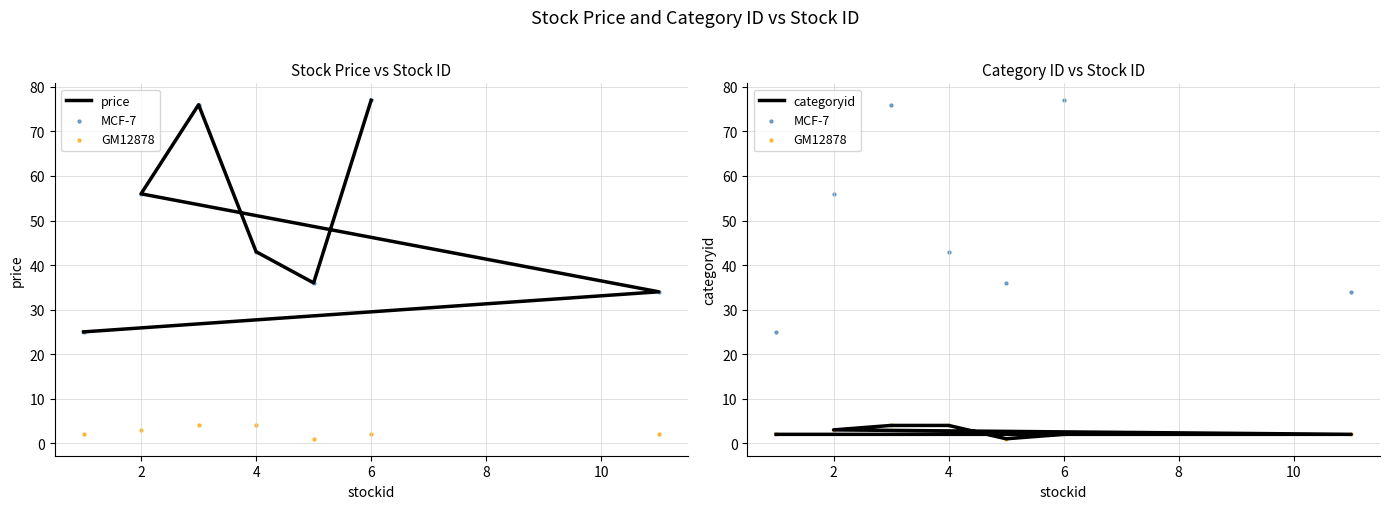

Which series contains the lowest Y value?

GM12878